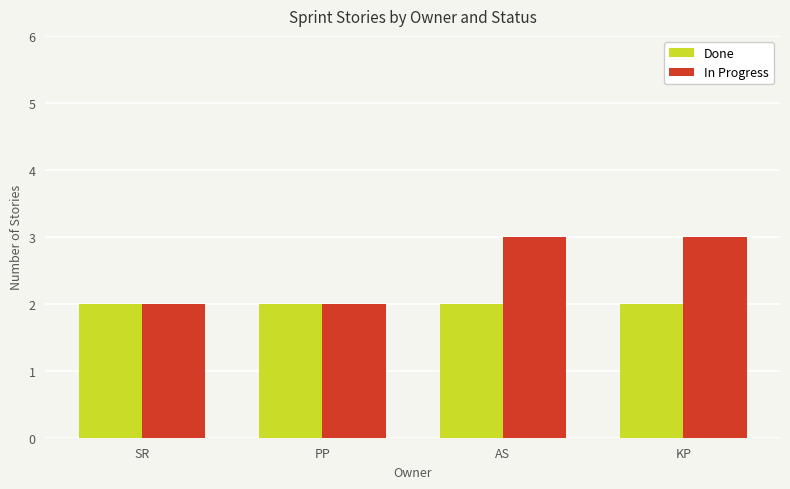

What are all the series names shown in the legend?

Done, In Progress